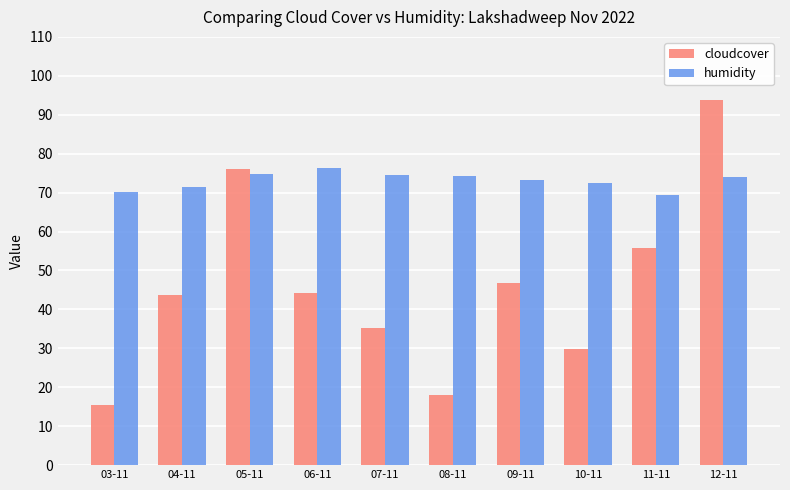

Which series changed the most between 06-11 and 10-11?

cloudcover